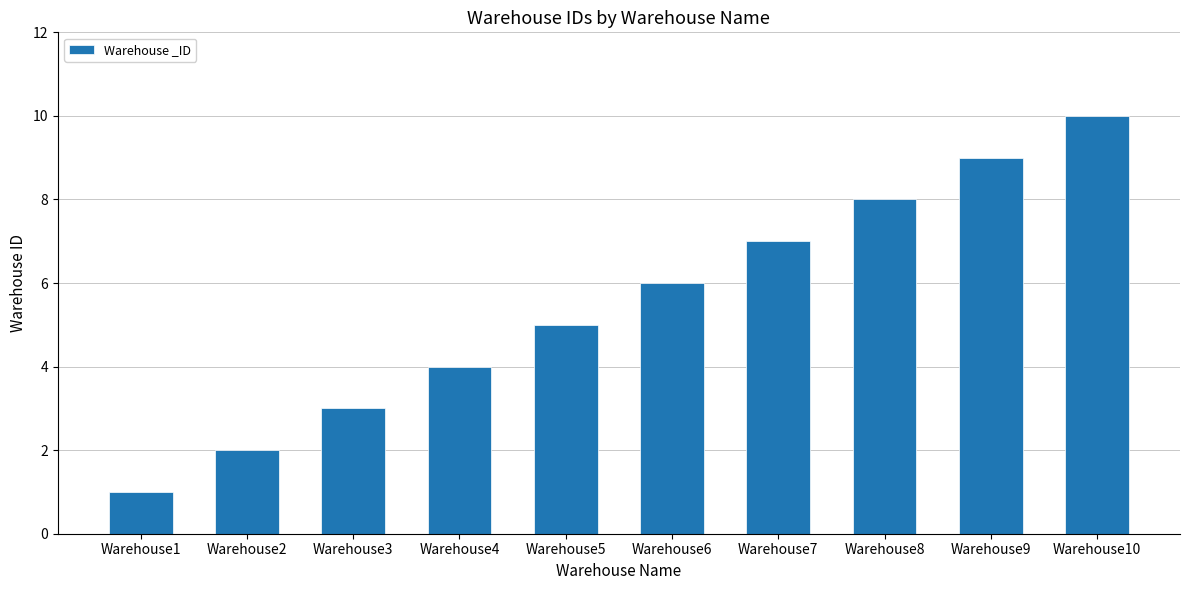

Rank the categories by value from lowest to highest.

Warehouse1, Warehouse2, Warehouse3, Warehouse4, Warehouse5, Warehouse6, Warehouse7, Warehouse8, Warehouse9, Warehouse10